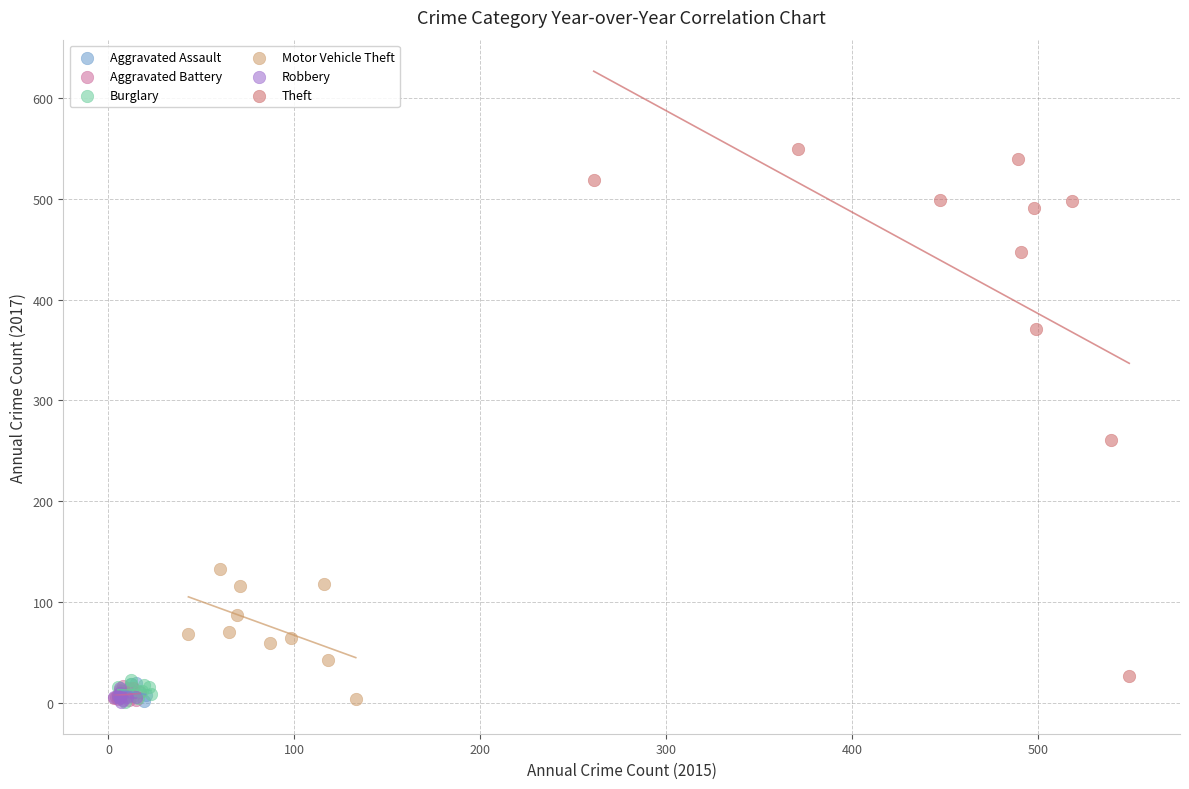

Which series has the widest spread of Y values?

Theft